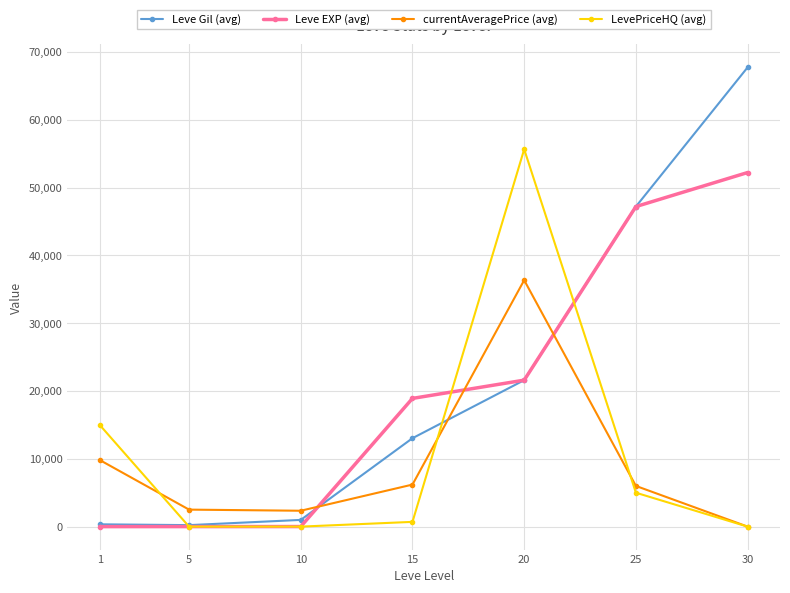

What is the maximum value shown in the chart?

67730